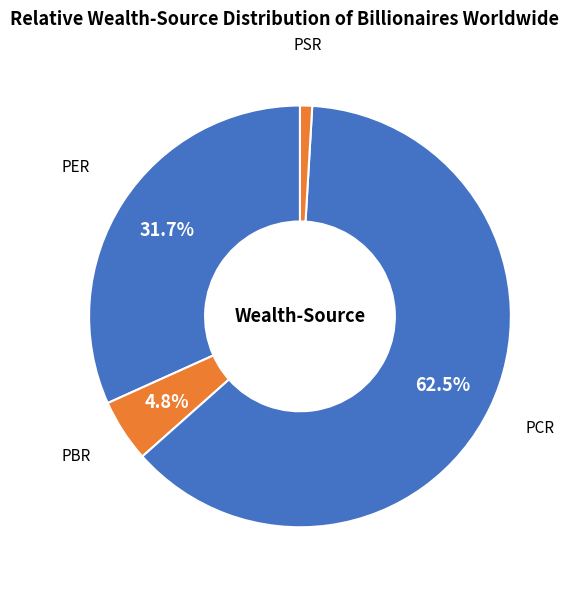

Count the number of slices in the pie.

4